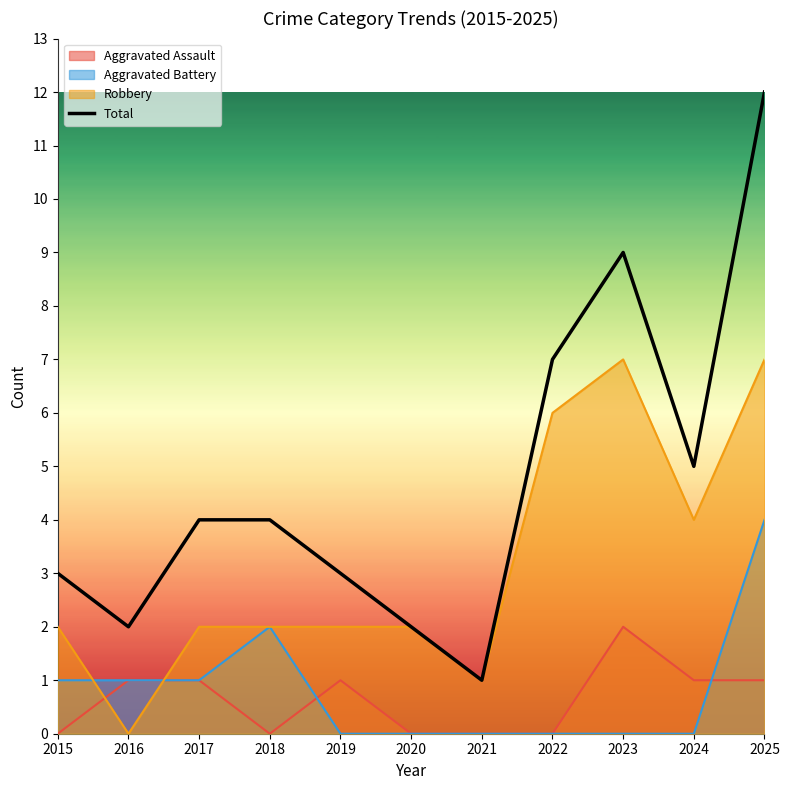

What is the value of the 4th point from the left?

4